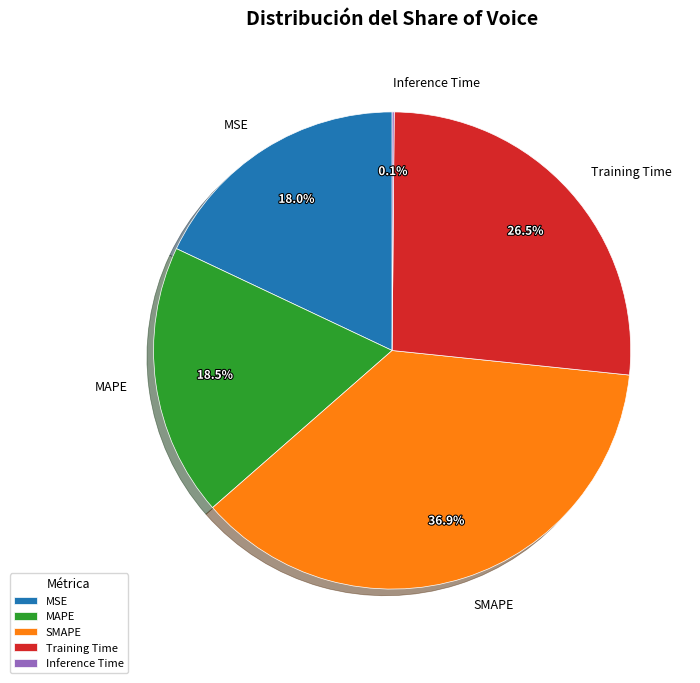

To the nearest percent, what percentage of the pie is SMAPE?

37%